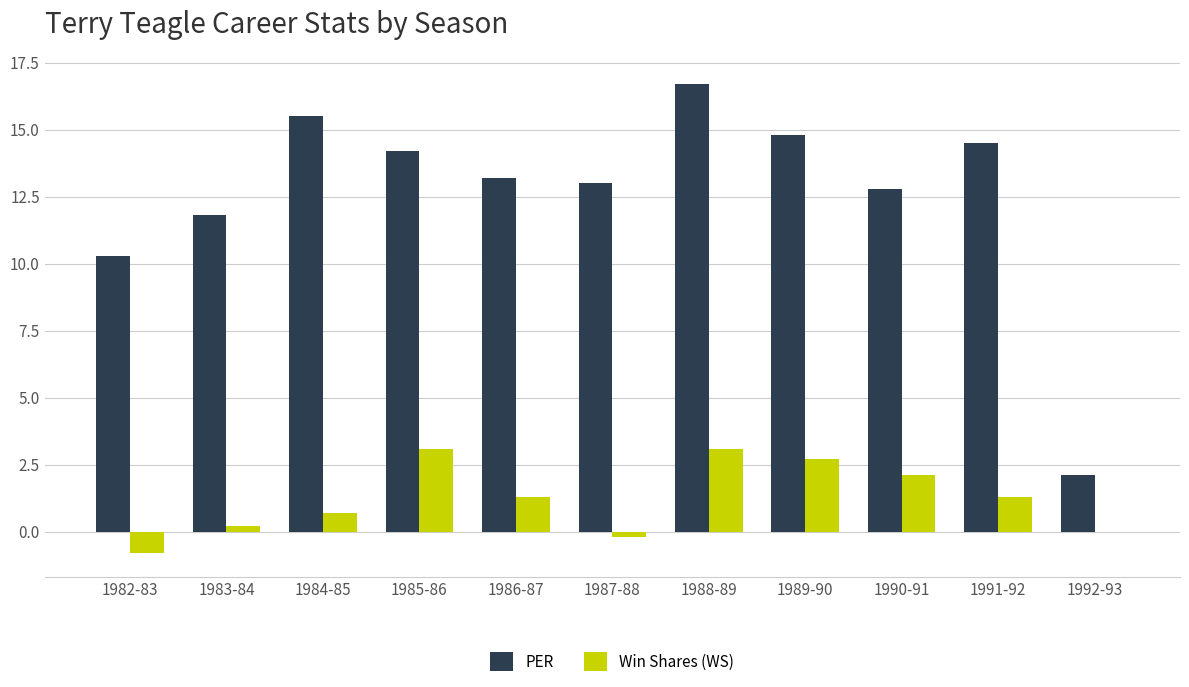

At which category is the sum across all series the highest?

1988-89